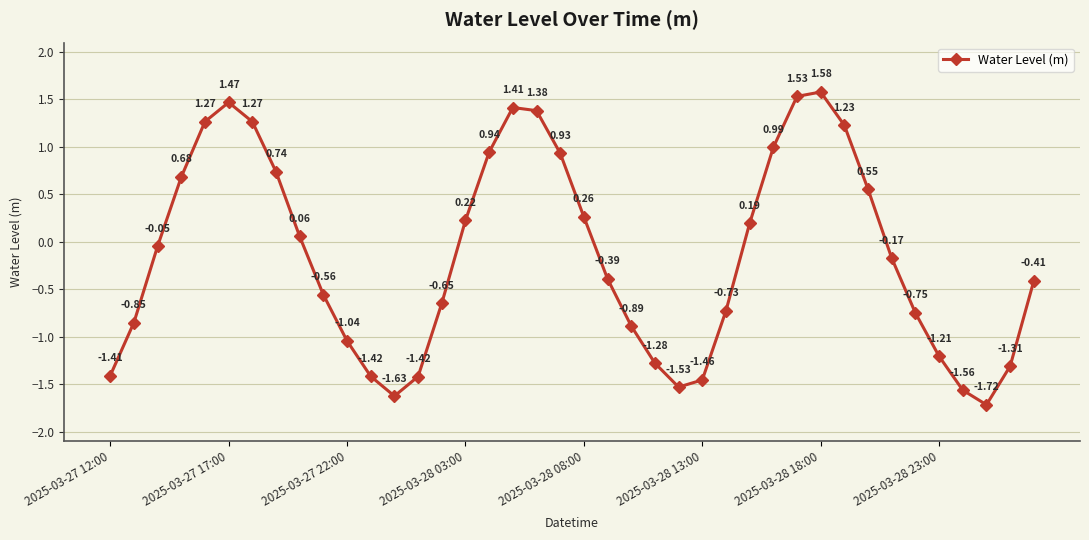

How many interior local valleys (lower than both neighbors) does the data have?

3